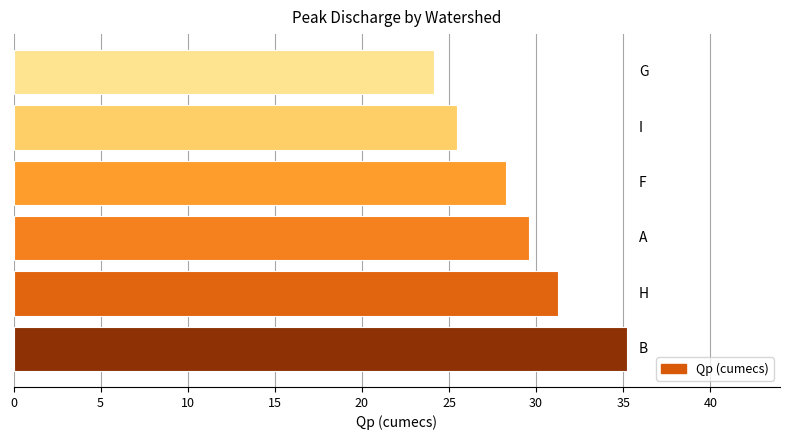

What is the smallest value displayed?

24.1